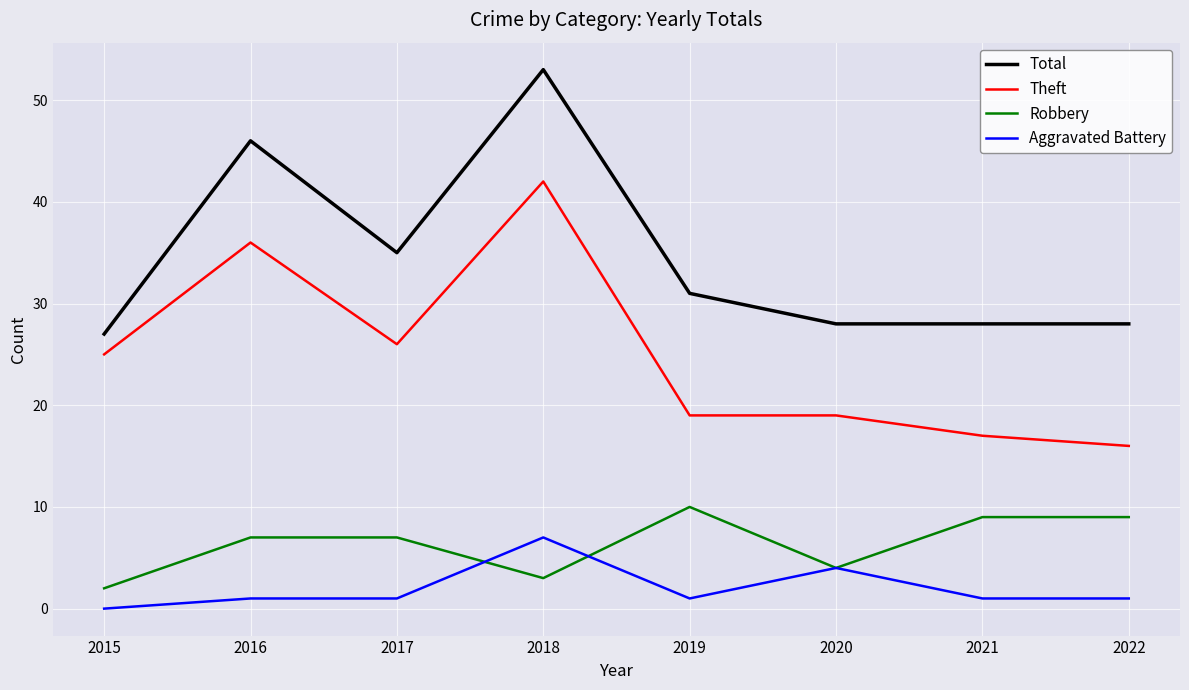

Which series changed the most between 2017 and 2021?

Theft